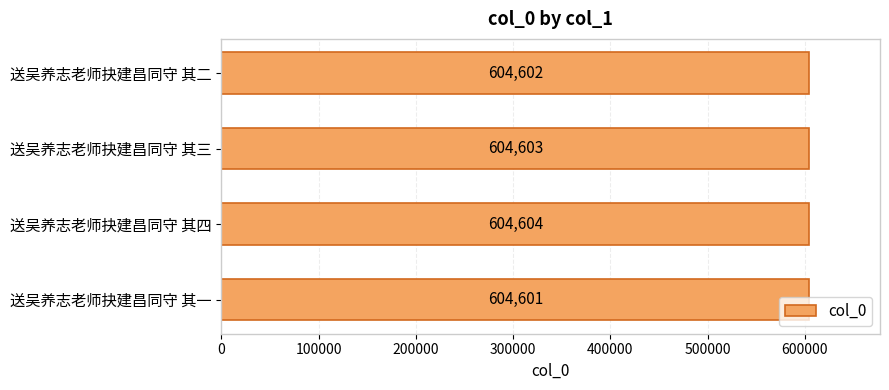

The chart shows a value of 604604 at 送吴养志老师抉建昌同守 其四. True or false?

True